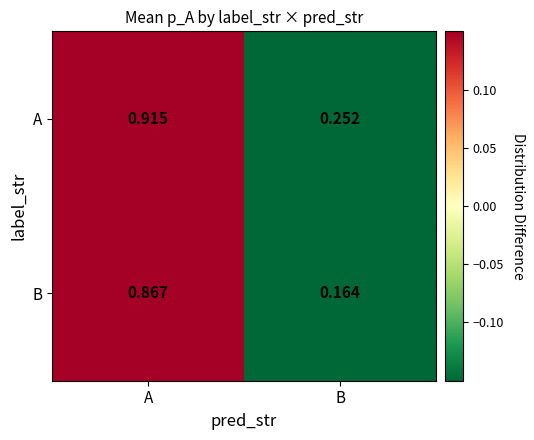

Rank the series by their average value, from highest to lowest.

A, B